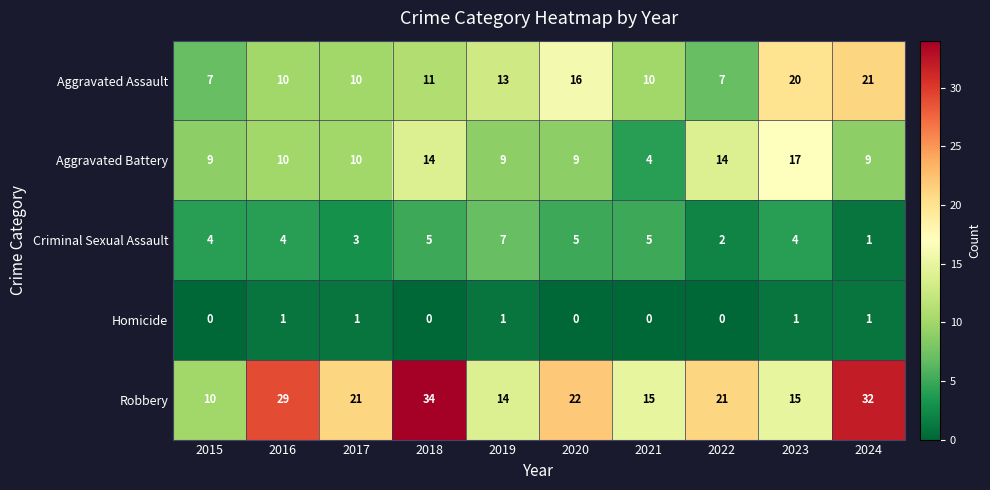

List the series in order of their peak value, highest first.

Robbery, Aggravated Assault, Aggravated Battery, Criminal Sexual Assault, Homicide